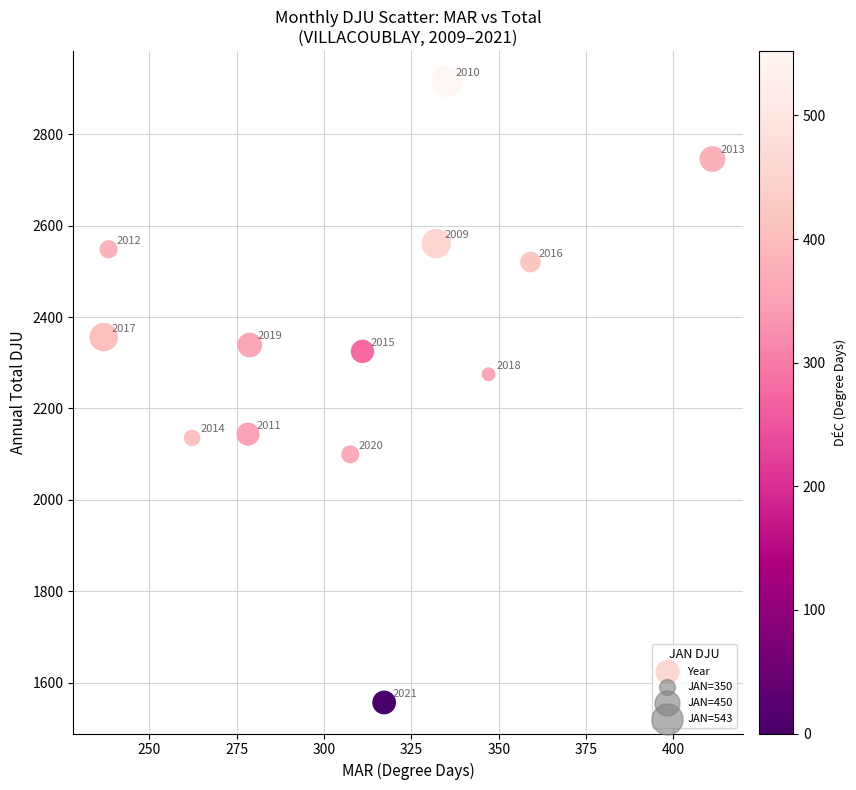

What Y value in the scatter plot is closest to 2235?

2274.7